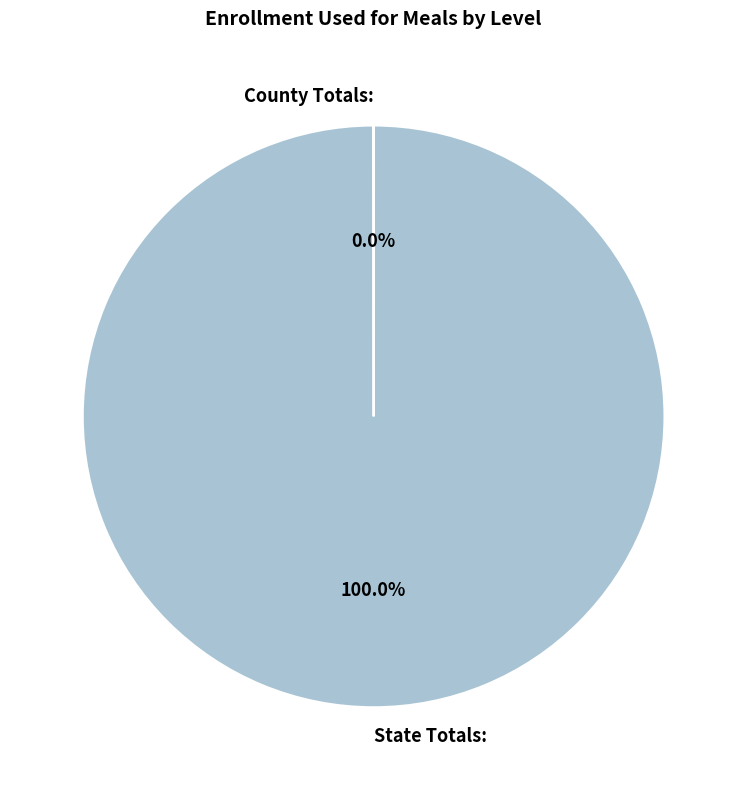

Which category accounts for the majority?

State Totals: